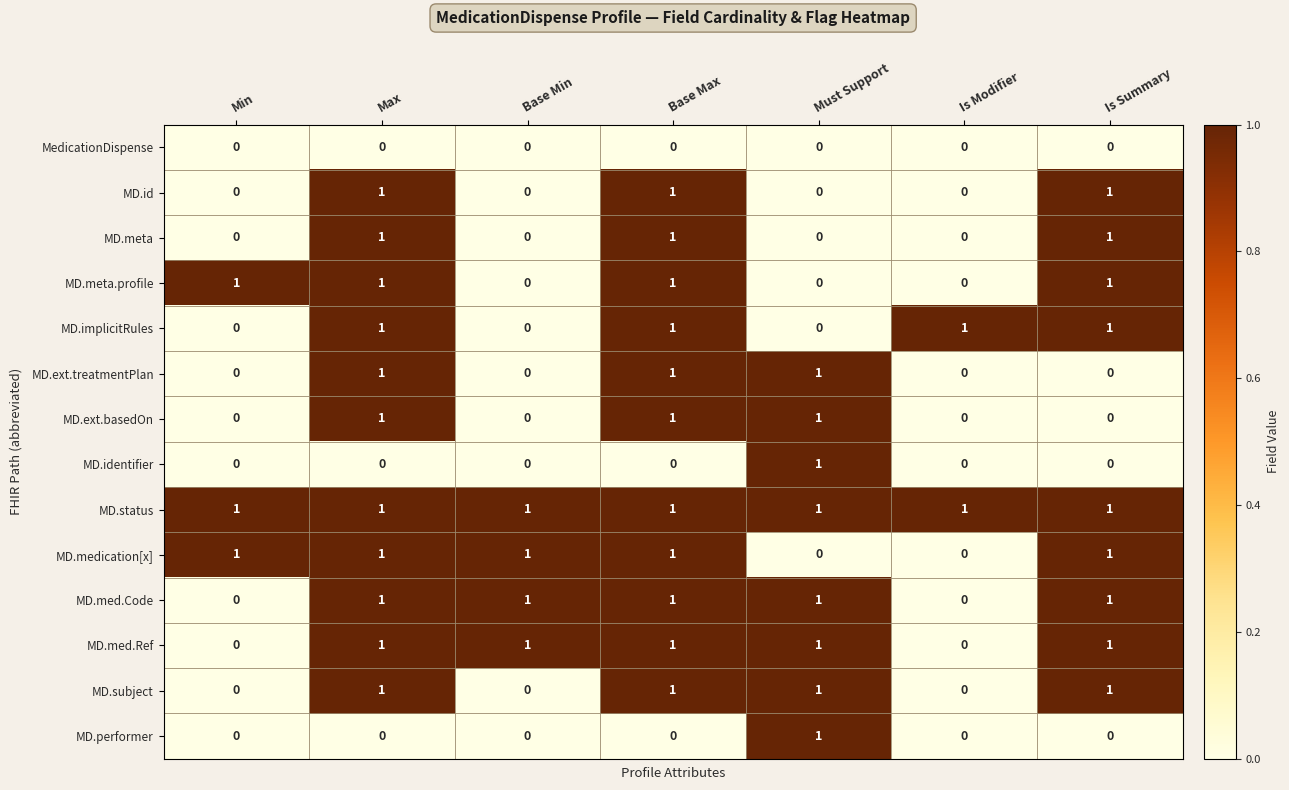

How many categories are shown in the chart?

7